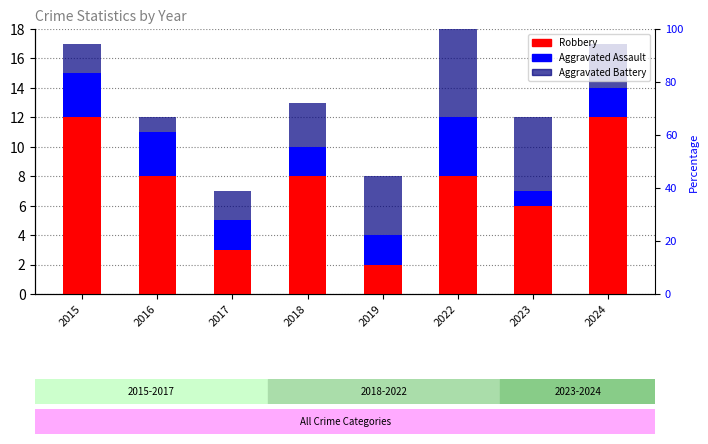

The Robbery series shows 3 at 2023. True or false?

False